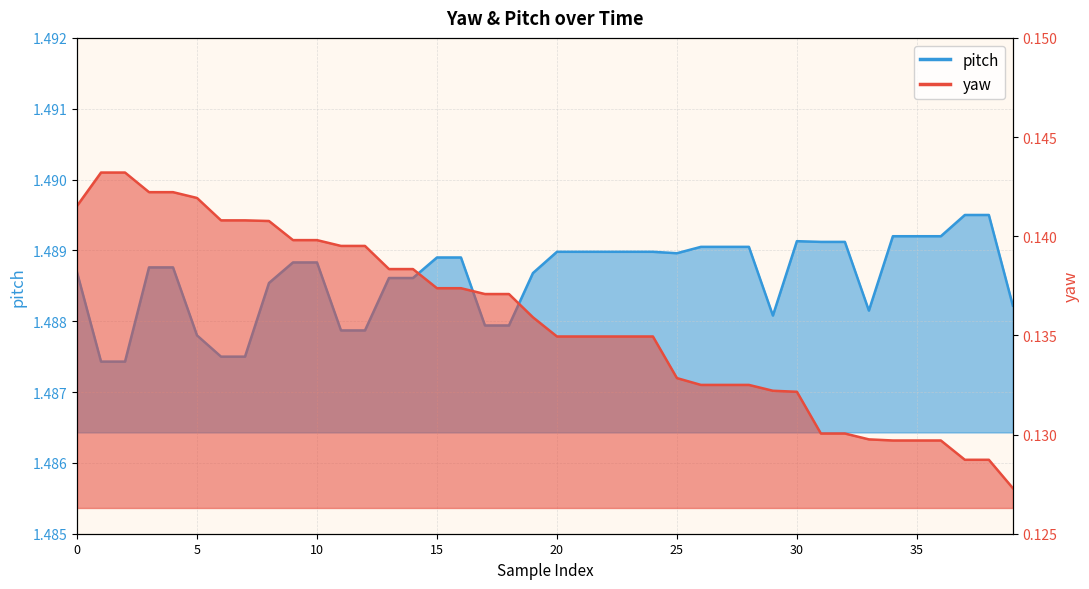

How many lines are shown in the chart?

2